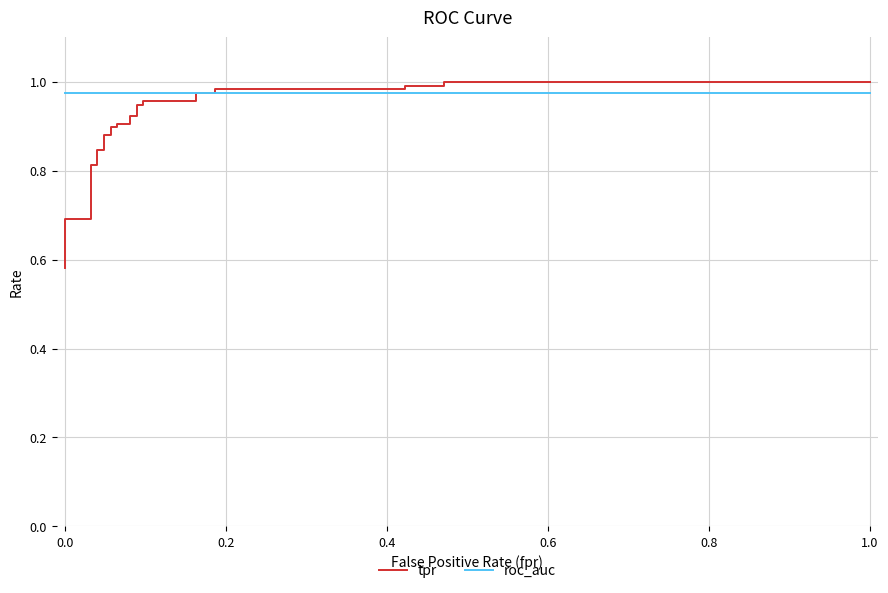

What is the sum of all tpr values?

24.8